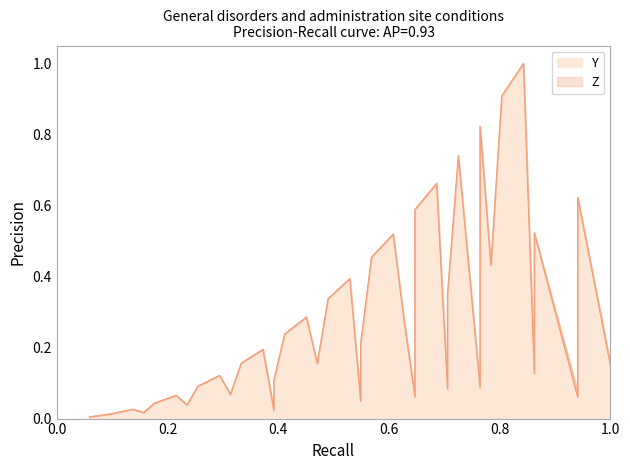

List the series in order of their peak value, lowest first.

Y, Z